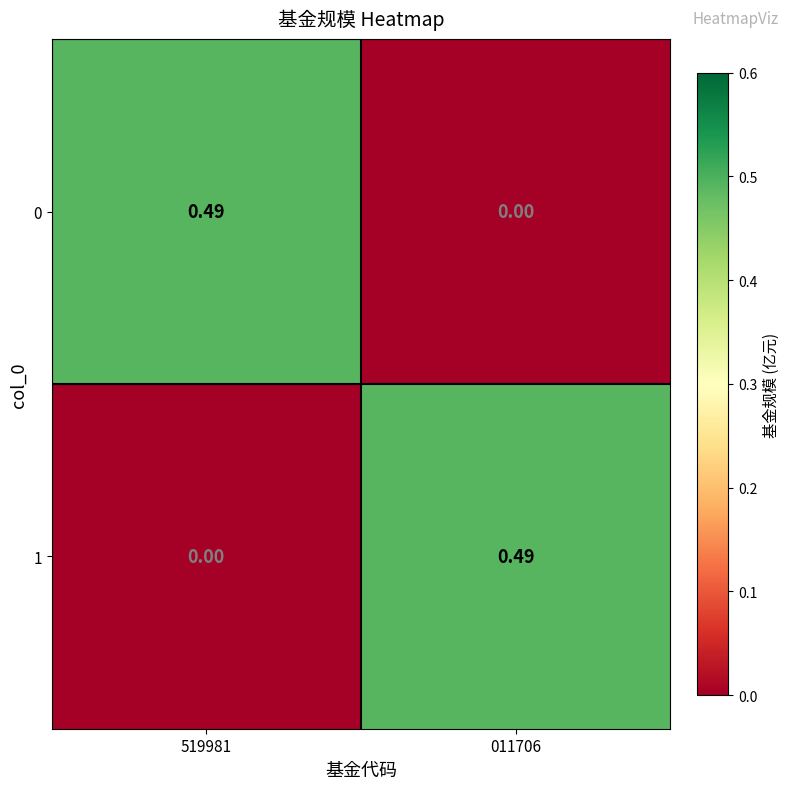

How many data points in 1 are above 0?

1